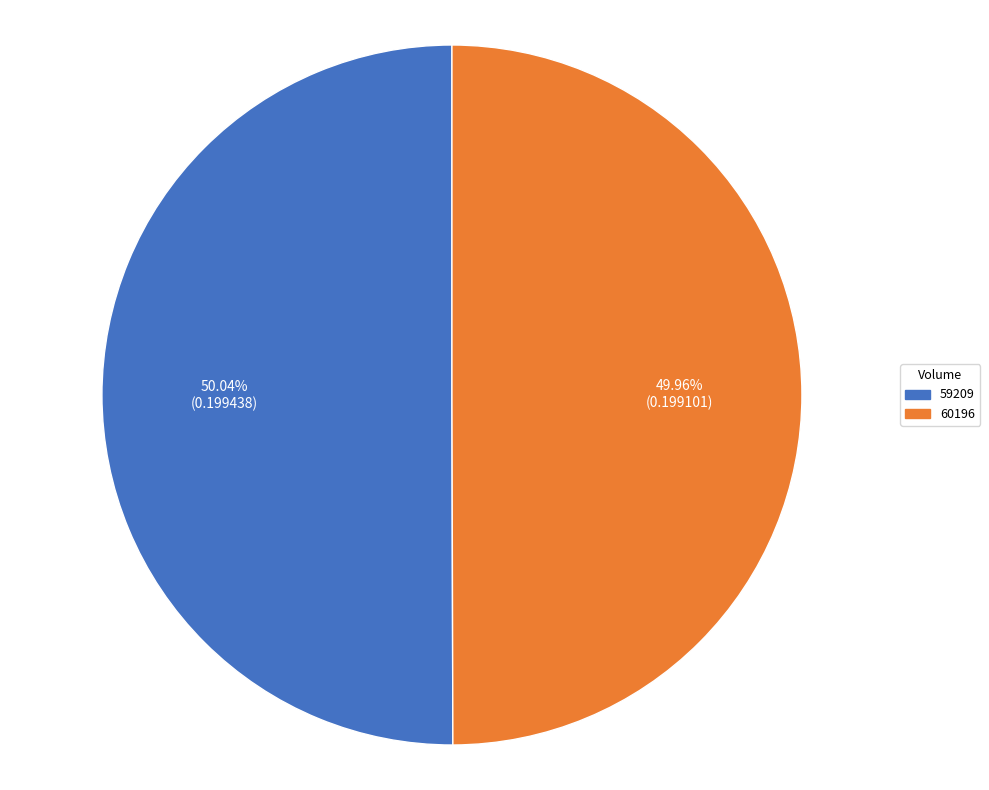

What percentage is the 59209 slice, to the nearest percent?

50%